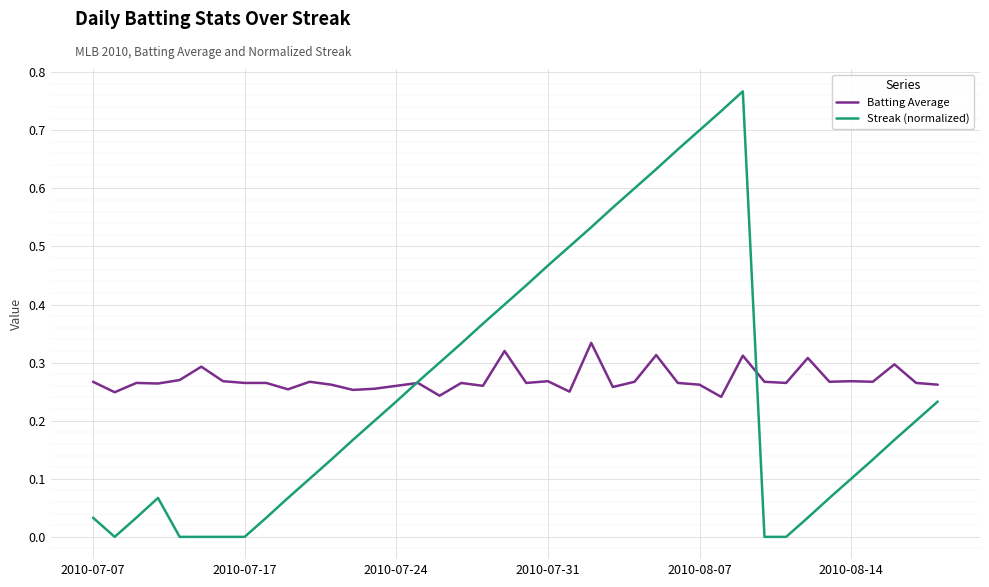

Rank the series by their maximum value, from highest to lowest.

Streak (normalized), Batting Average